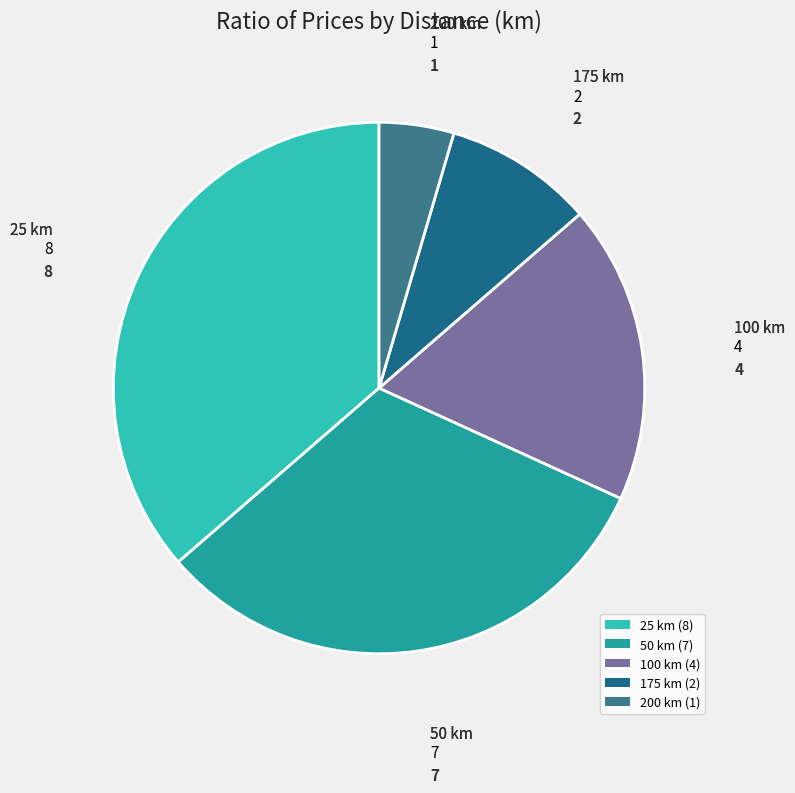

Do 175 and 100 together represent more than half of the pie?

No